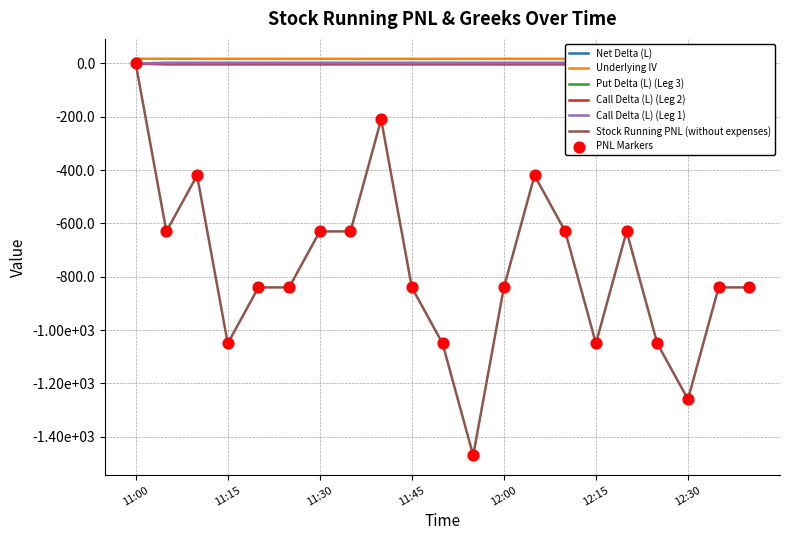

Which series has the widest spread of Y values?

Stock Running PNL (without expenses)